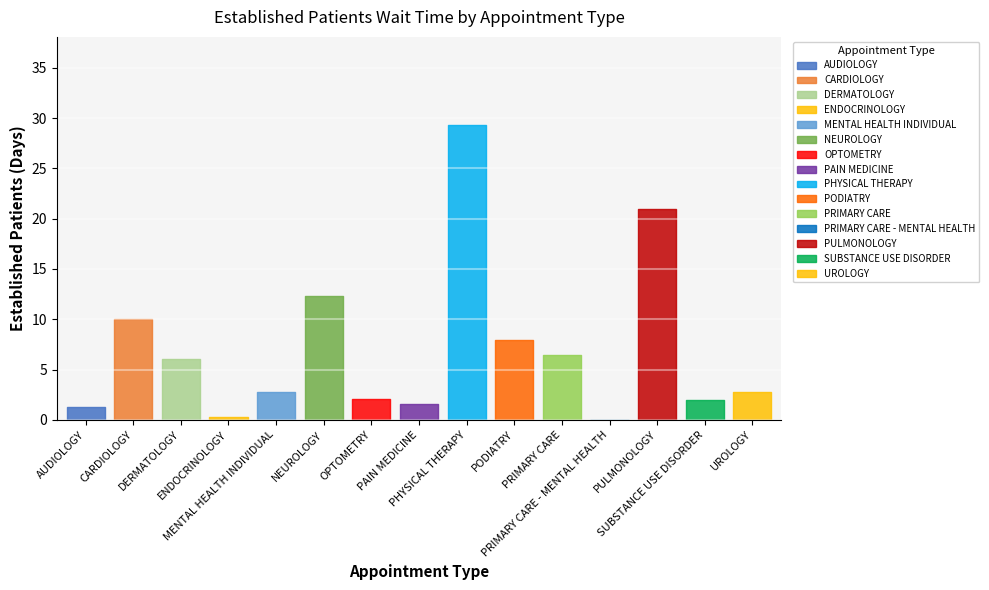

What is the maximum value shown in the chart?

29.3